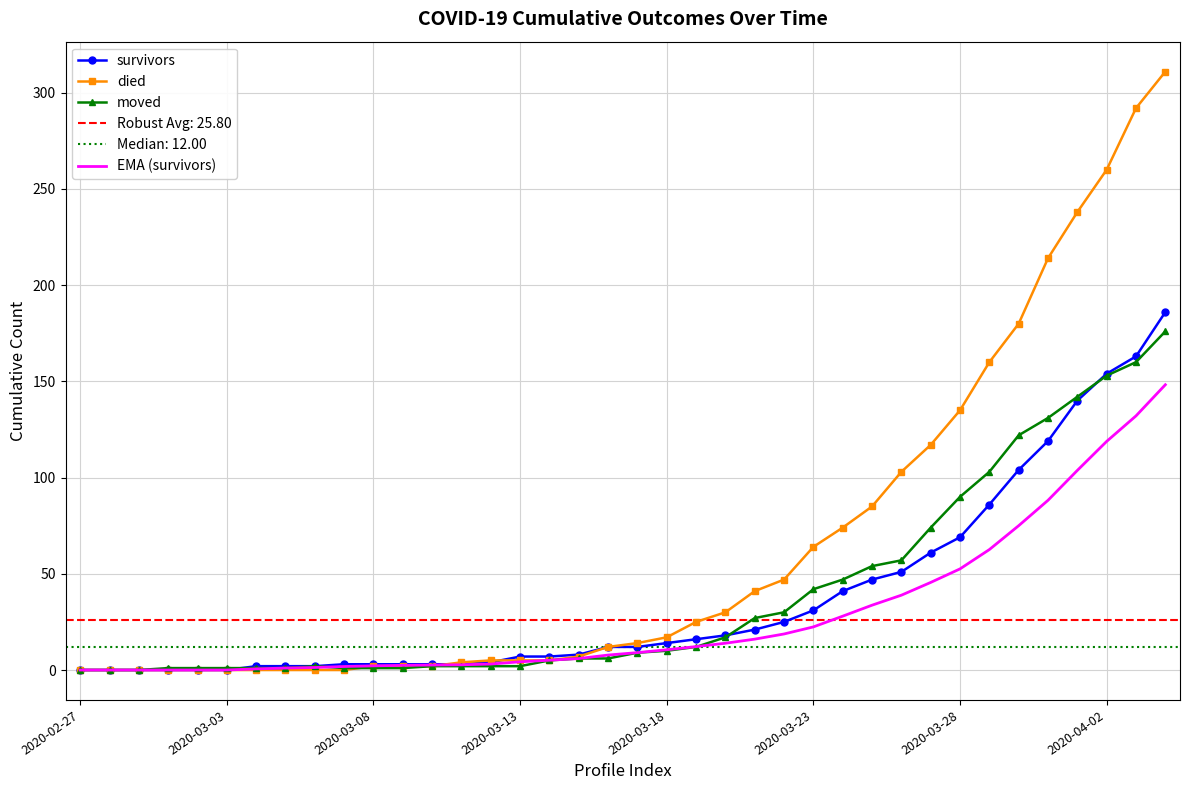

The value of survivors at 22 is 18.0. True or false?

True